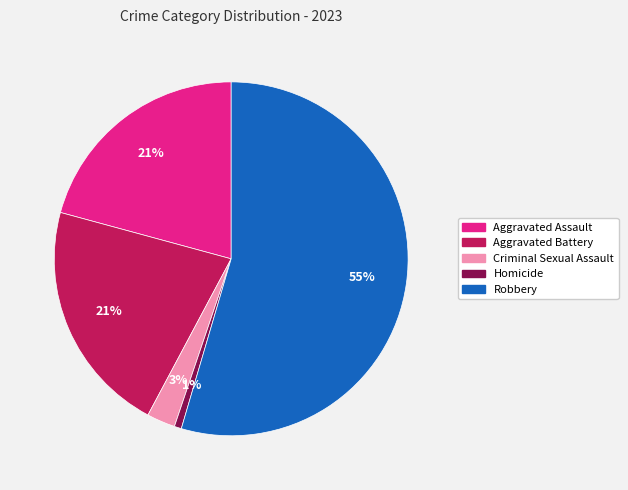

The Robbery slice represents 55% of the pie. True or false?

True